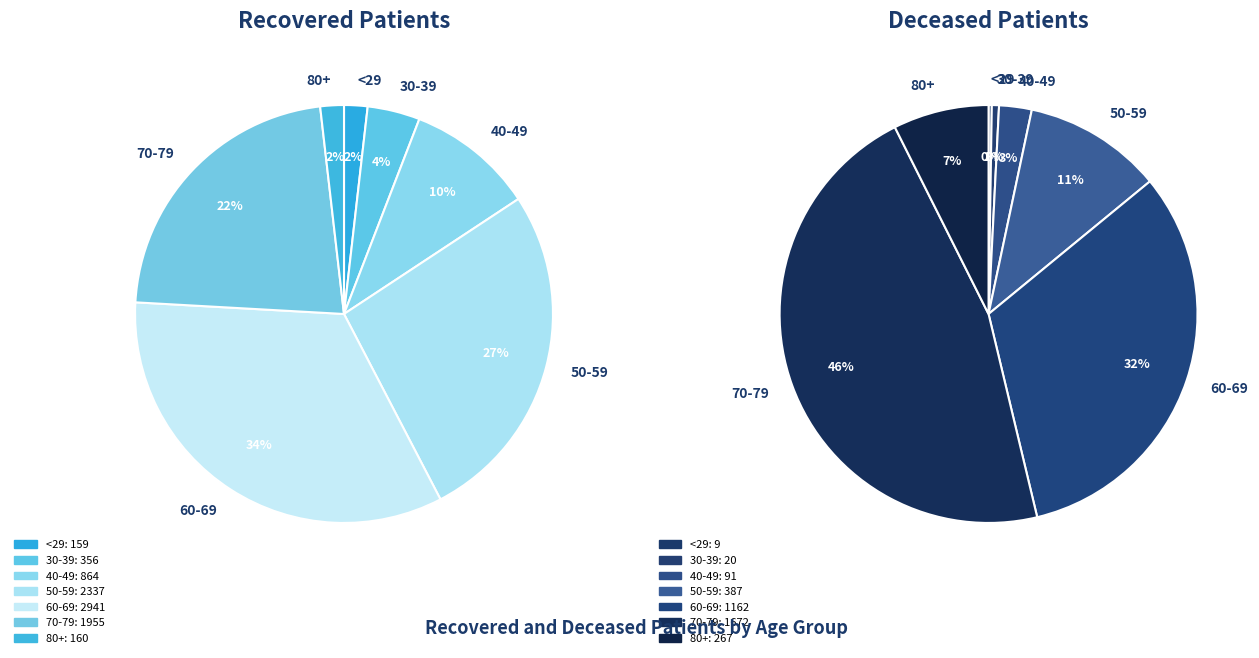

How much of the chart is everything except 2?

98.9%